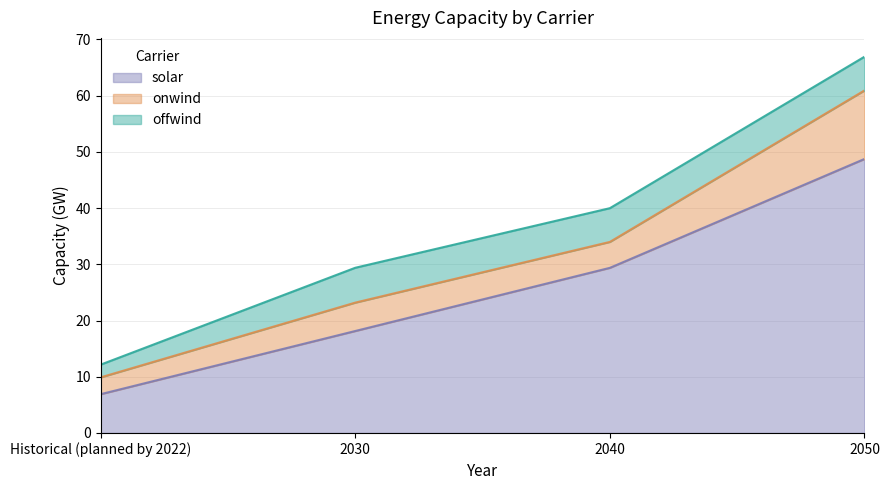

Between 2040 and Historical (planned by 2022), which is larger?

2040